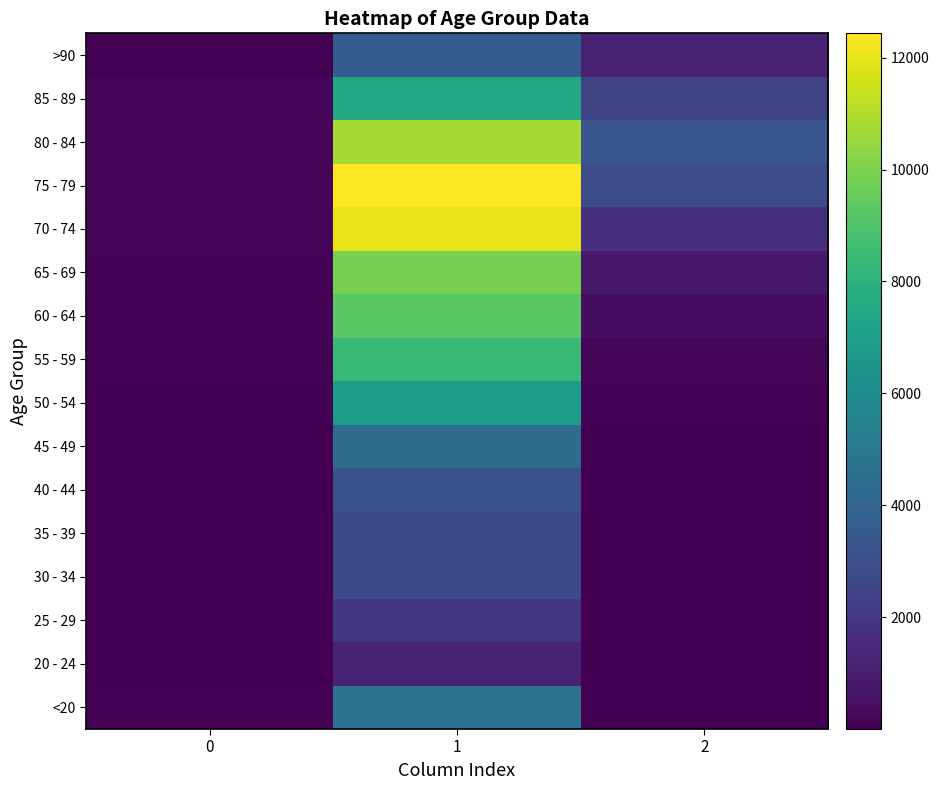

What is the minimum value shown in the chart?

3